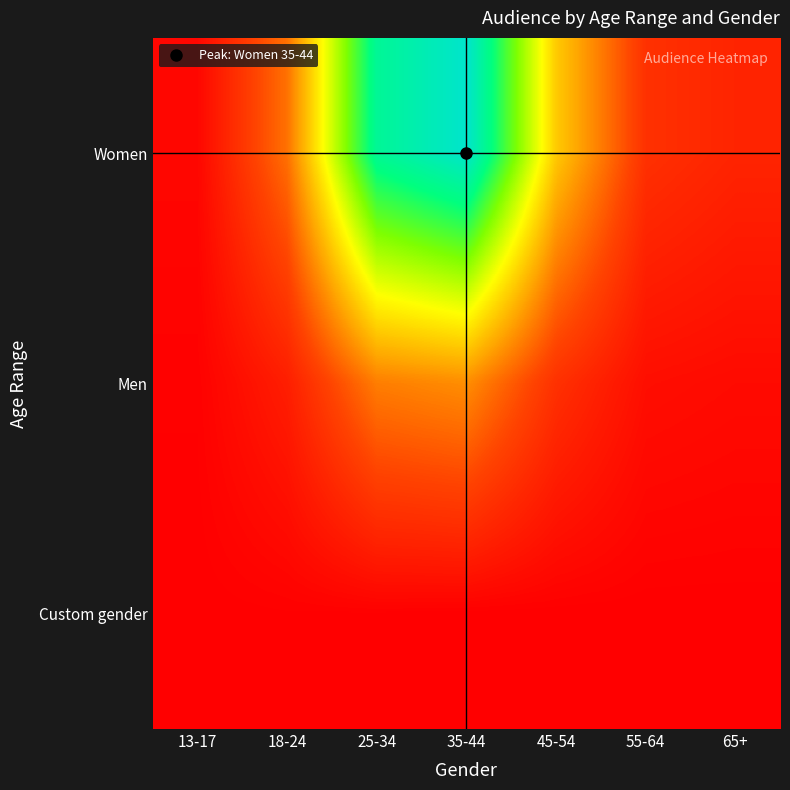

Reading left to right, what are all the values shown in this chart?

Women: 13-17=552	18-24=7264	25-34=26103	35-44=29609	45-54=11934	55-64=3555	65+=2643
Men: 13-17=147	18-24=2217	25-34=7912	35-44=8743	45-54=3547	55-64=1078	65+=813
Custom gender: 13-17=10	18-24=94	25-34=92	35-44=32	45-54=17	55-64=1	65+=9